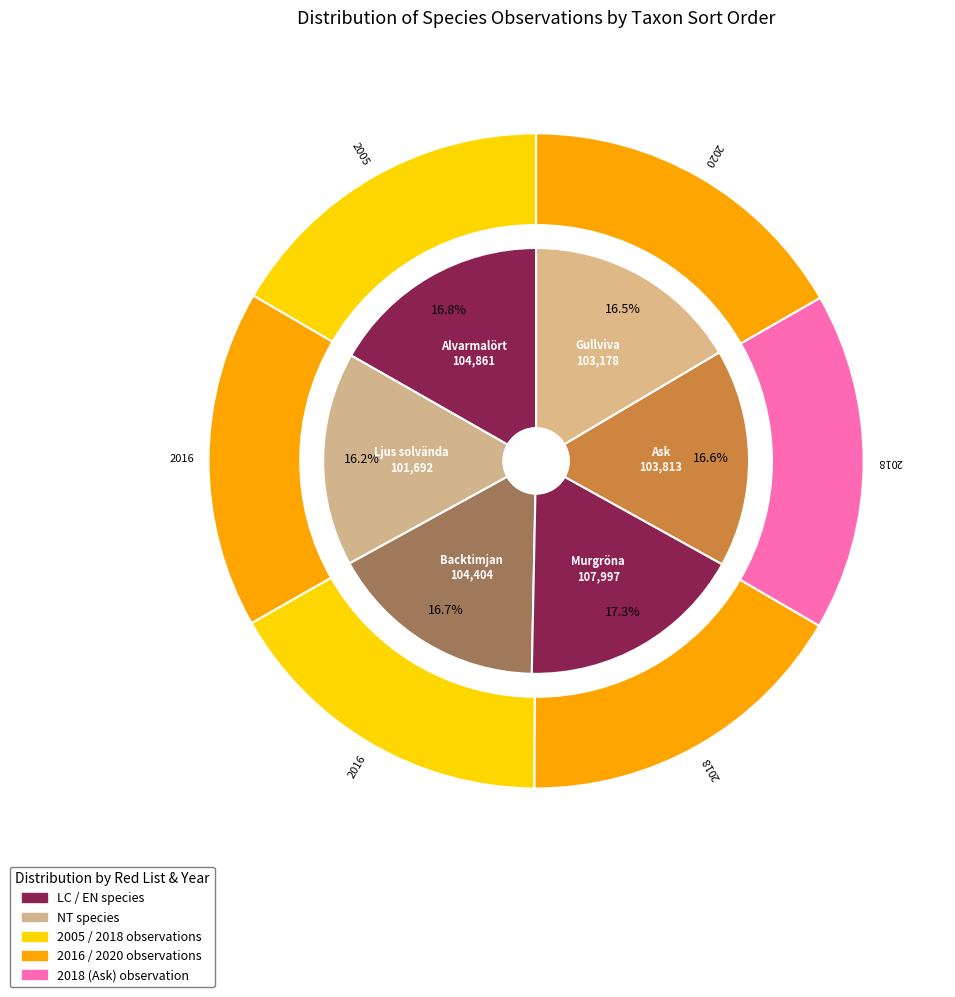

Rank the categories by value from highest to lowest.

Murgröna, Alvarmalört, Backtimjan, Ask, Gullviva, Ljus solvända